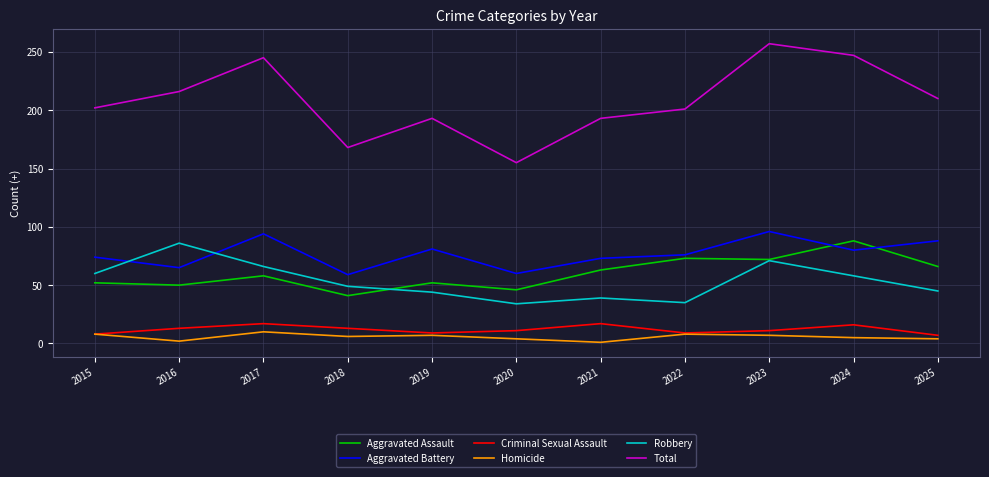

The value of Total at 2015 is 202. True or false?

True